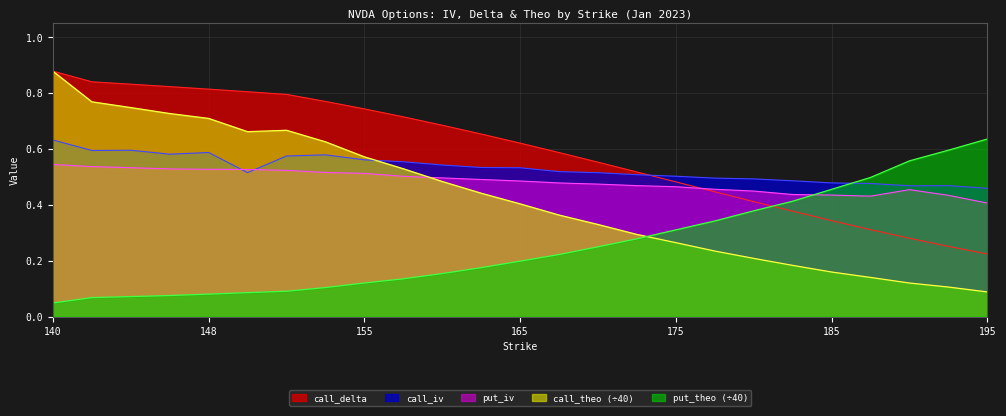

Reading left to right, what are all the values shown in this chart?

call_iv: 0.6	0.6	0.6	0.6	0.6	0.5	0.6	0.6	0.6	0.6	0.5	0.5	0.5	0.5	0.5	0.5	0.5	0.5	0.5	0.5	0.5	0.5	0.5	0.5	0.5
put_iv: 0.5	0.5	0.5	0.5	0.5	0.5	0.5	0.5	0.5	0.5	0.5	0.5	0.5	0.5	0.5	0.5	0.5	0.5	0.4	0.4	0.4	0.4	0.5	0.4	0.4
call_delta: 0.9	0.8	0.8	0.8	0.8	0.8	0.8	0.8	0.7	0.7	0.7	0.7	0.6	0.6	0.6	0.5	0.5	0.4	0.4	0.4	0.3	0.3	0.3	0.3	0.2
call_theo: 0.9	0.8	0.7	0.7	0.7	0.7	0.7	0.6	0.6	0.5	0.5	0.4	0.4	0.4	0.3	0.3	0.3	0.2	0.2	0.2	0.2	0.1	0.1	0.1	0.1
put_theo: 0.0	0.1	0.1	0.1	0.1	0.1	0.1	0.1	0.1	0.1	0.2	0.2	0.2	0.2	0.2	0.3	0.3	0.3	0.4	0.4	0.5	0.5	0.6	0.6	0.6